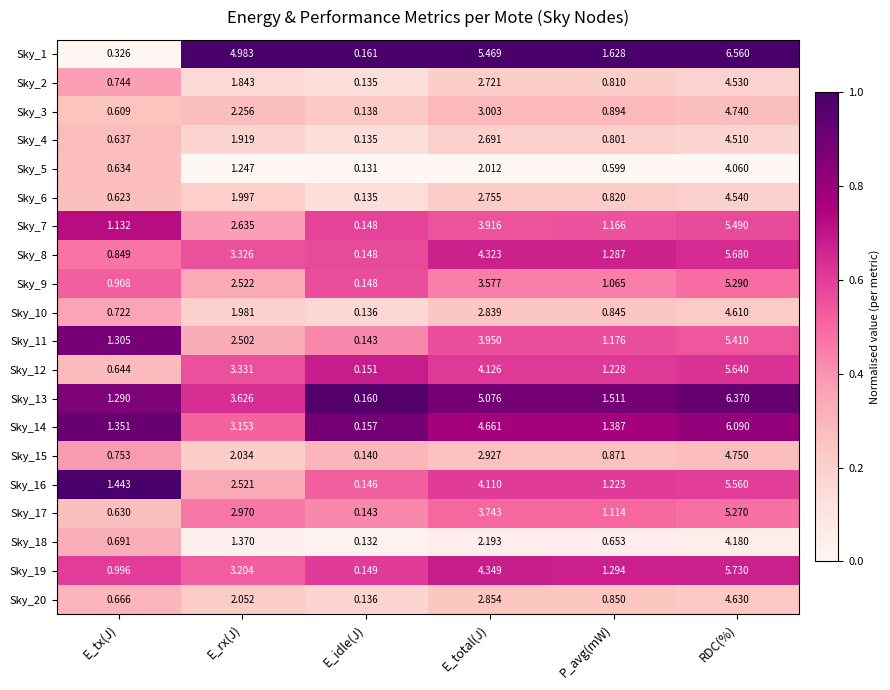

Rank the categories by Sky_12 value from lowest to highest.

E_idle(J), E_tx(J), P_avg(mW), E_rx(J), E_total(J), RDC(%)